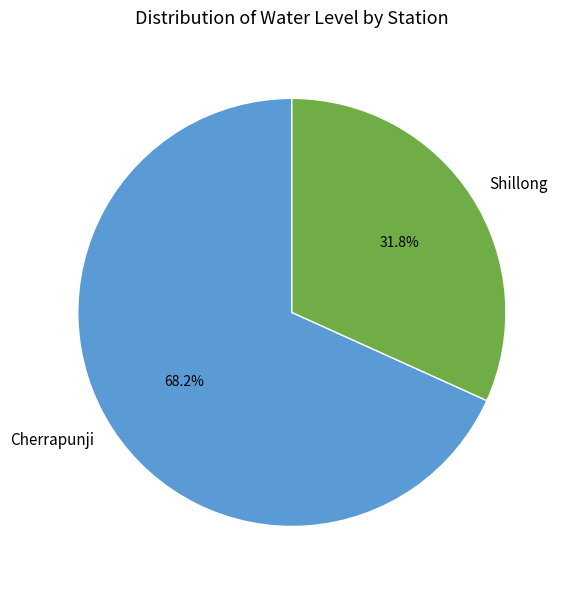

What is the majority slice?

Cherrapunji